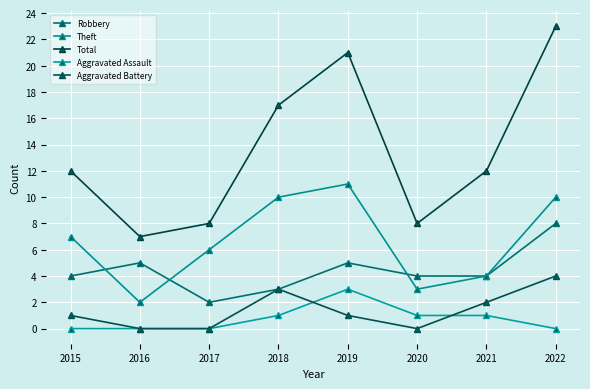

How many lines are shown in the chart?

5